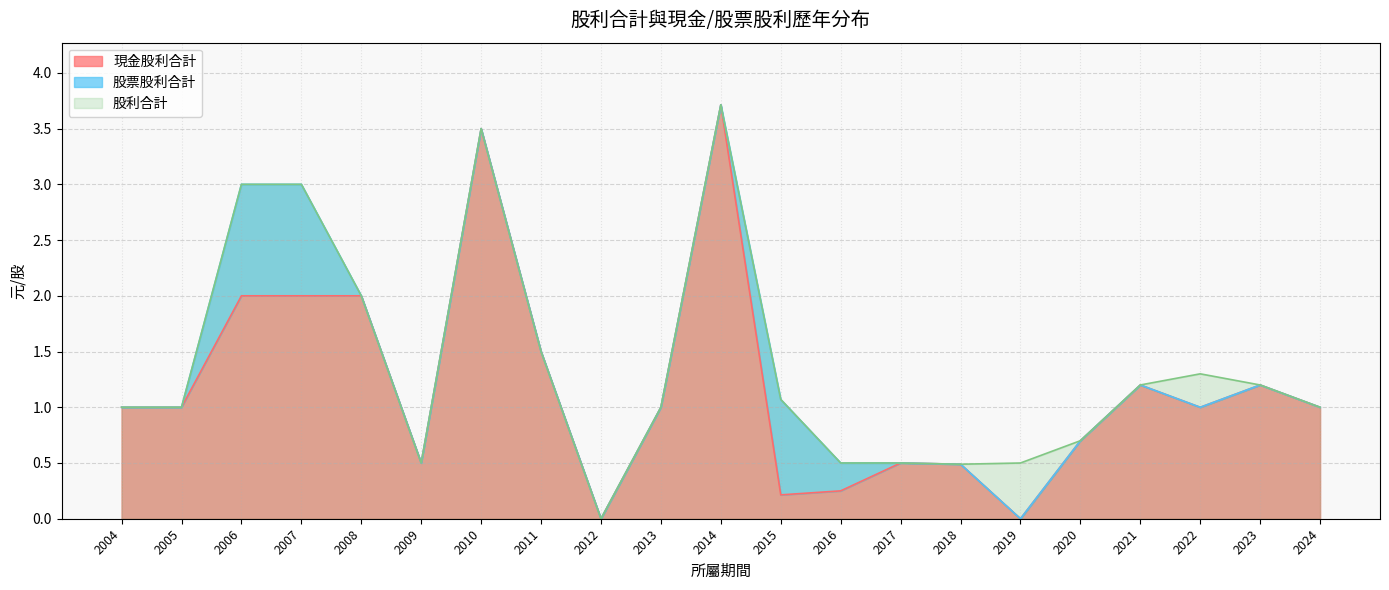

True or false: 現金股利合計 and 股利合計 cross at least once.

False